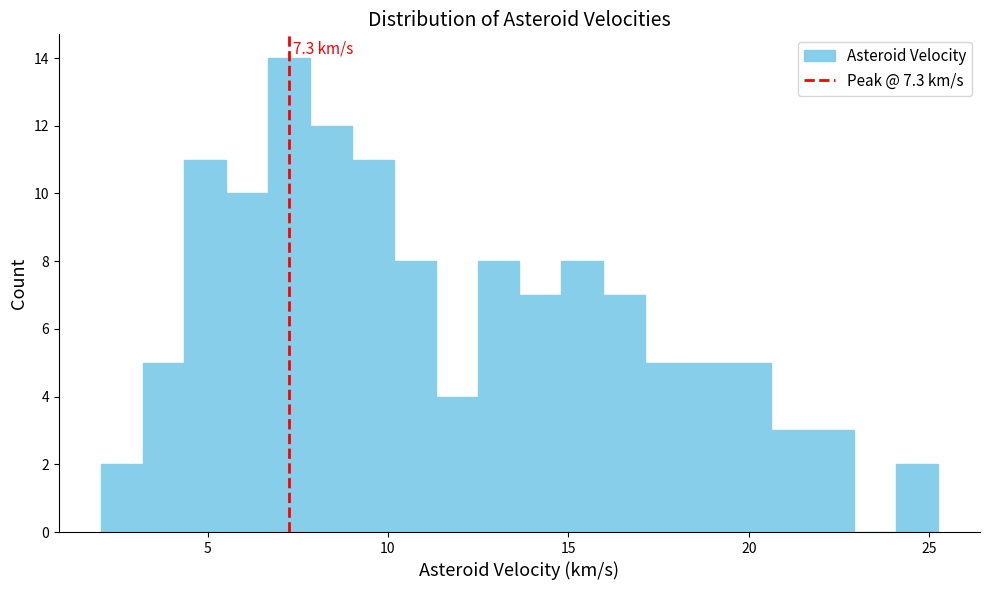

Read against the x-axis, roughly where is the centre of the tallest bar?

7.5